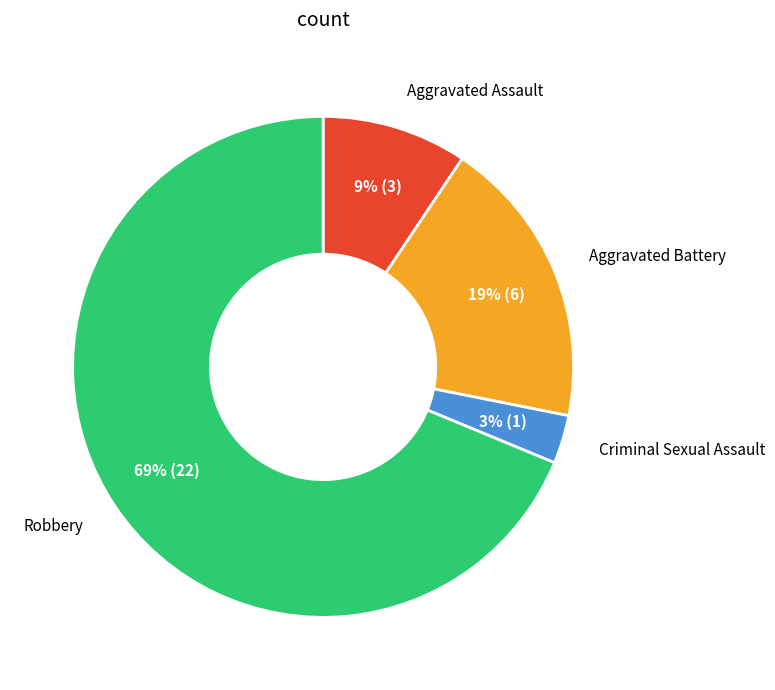

Is the sum of Criminal Sexual Assault and Robbery greater than half?

Yes